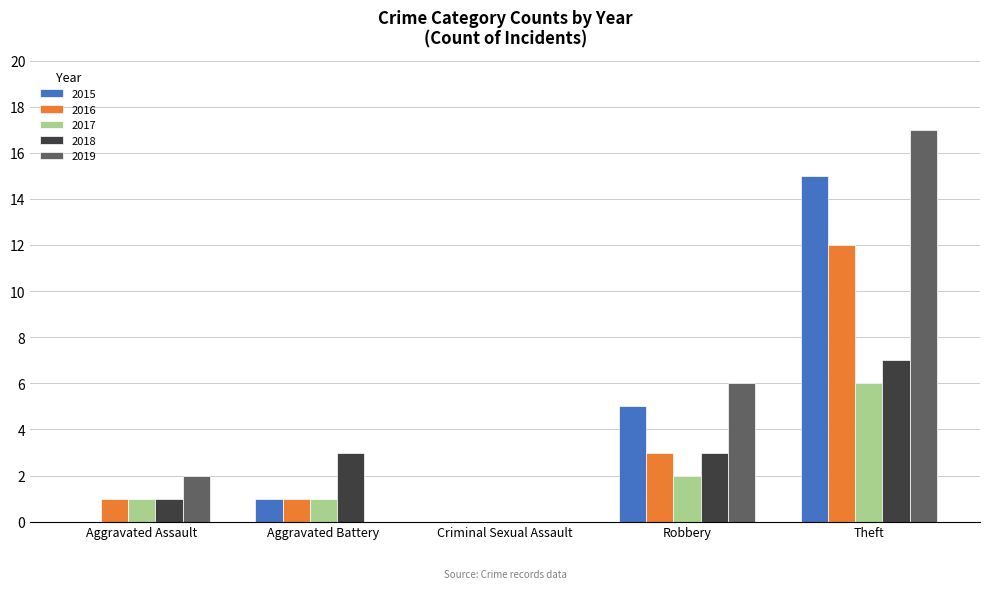

How many 2018 values are between 1 and 3?

3